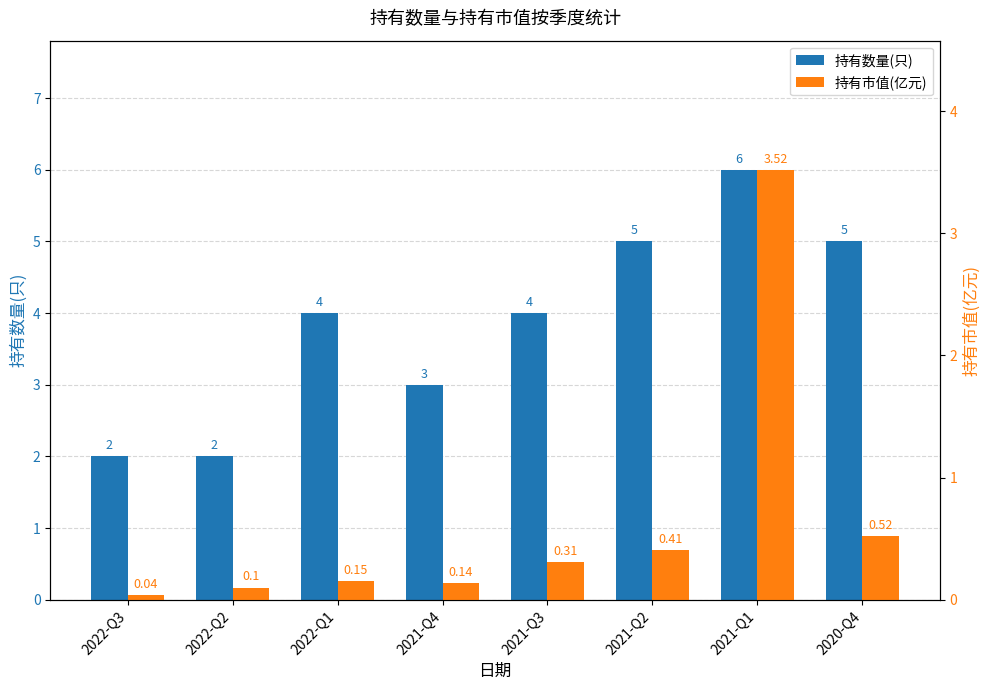

At which label is 持有数量(只) closest to 4?

2022-Q1